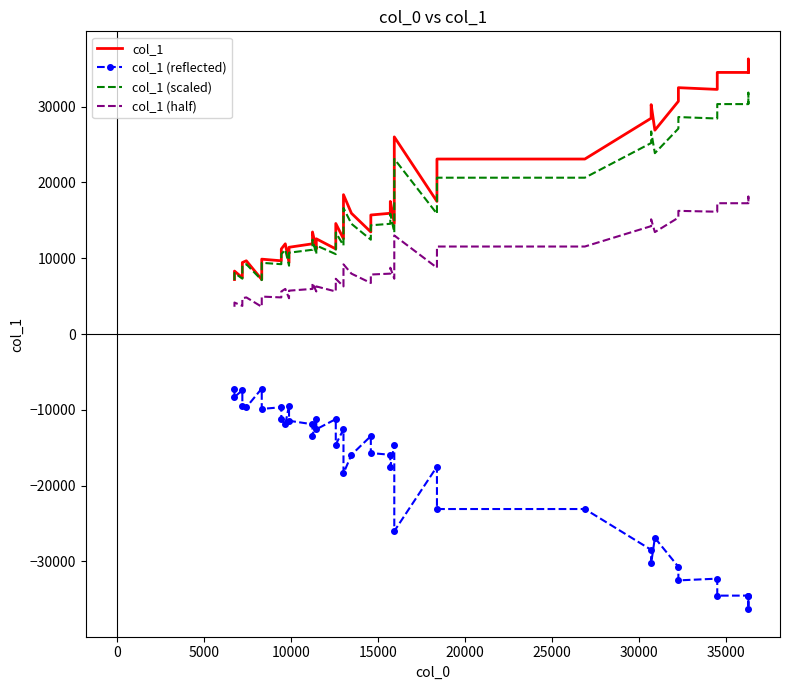

True or false: col_1 (scaled) and col_1 (half) cross at least once.

False